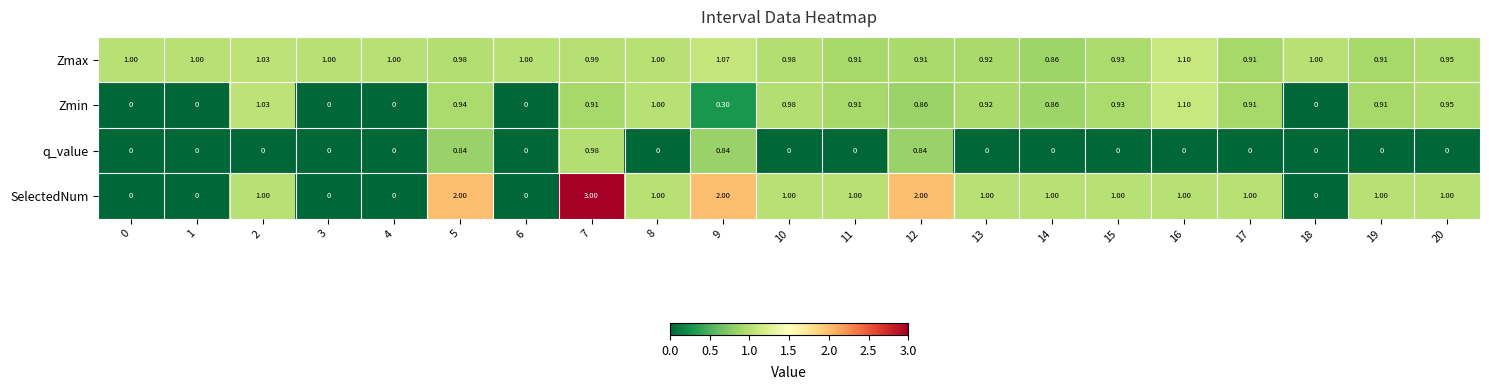

Which series has the largest total across all categories?

Zmax